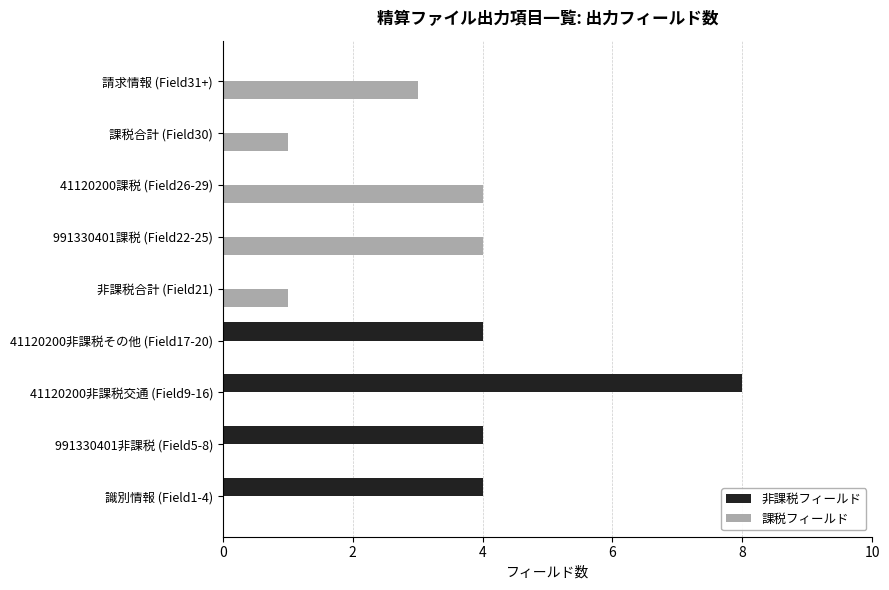

What is the sum of the 課税フィールド values at 請求情報 (Field31+) and 41120200非課税交通 (Field9-16)?

3